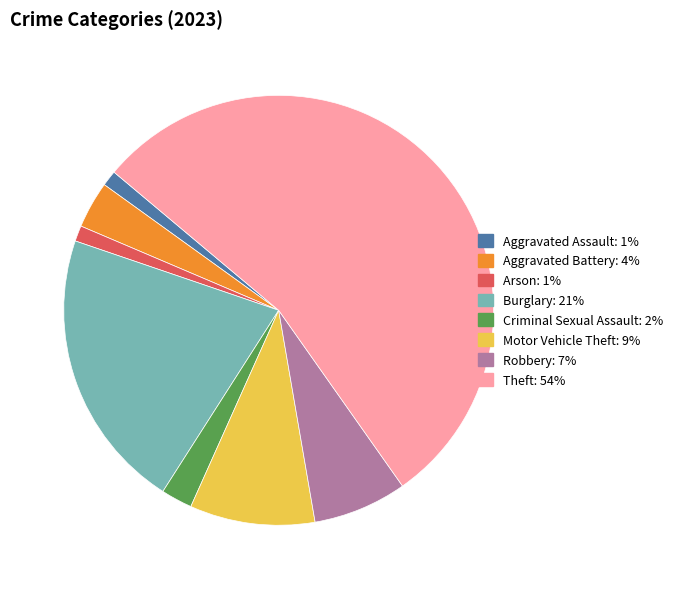

Is it true that Robbery is 1% of the pie?

False